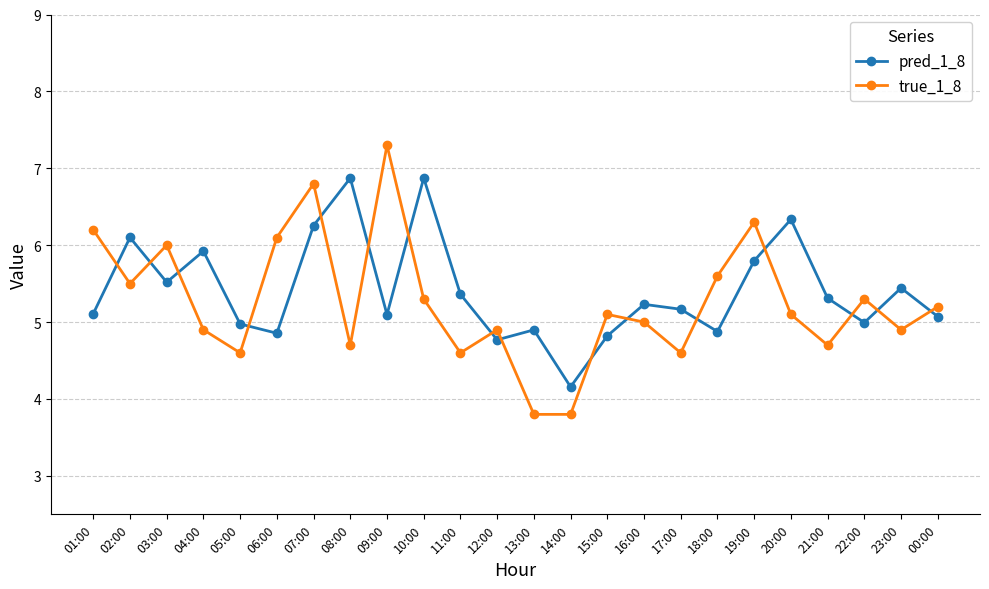

Where is the first local minimum for pred_1_8?

03:00